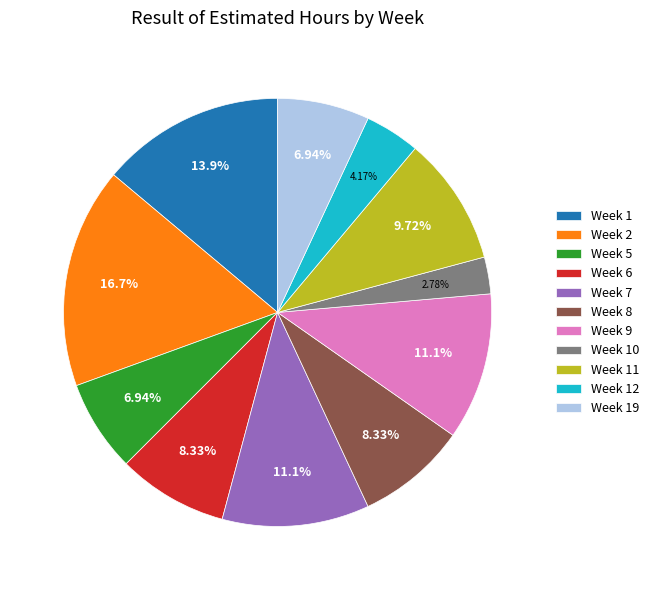

Which category has the biggest portion of the pie?

Week 2